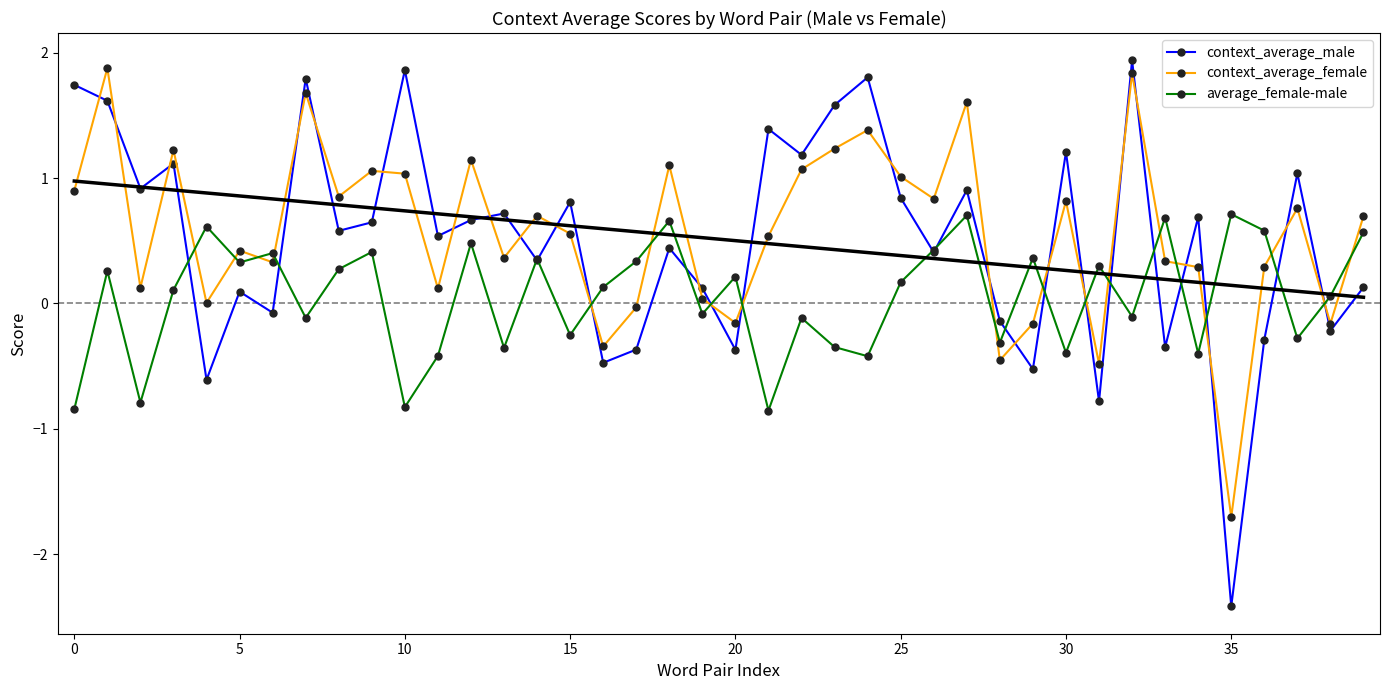

What is the highest value of the context_average_female series?

1.9